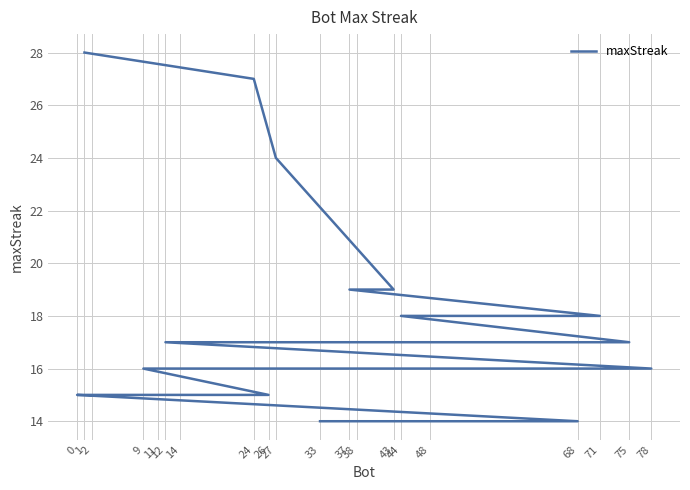

What is the approximate value at 48, to the nearest 10?

20